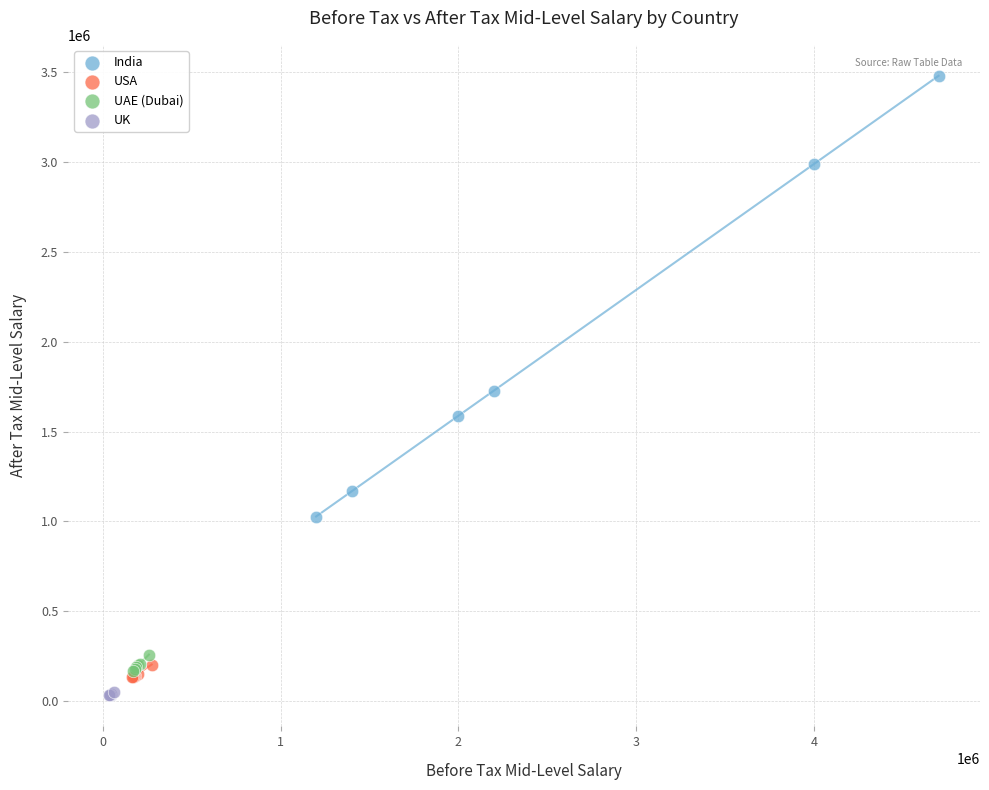

Which series reaches the maximum Y coordinate?

India